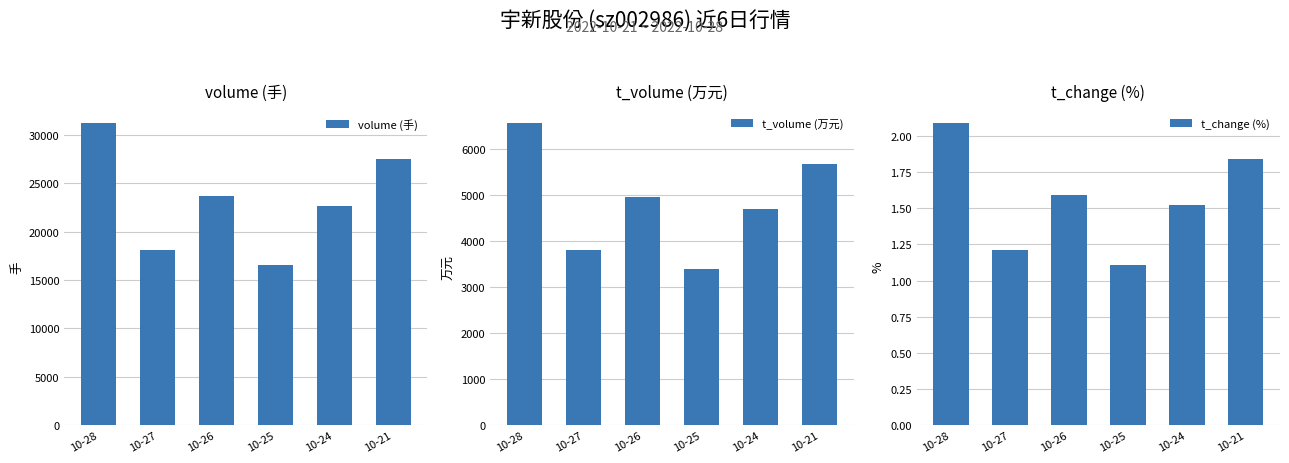

Is it true that t_volume (万元) equals 3383.0 at 10-25?

True